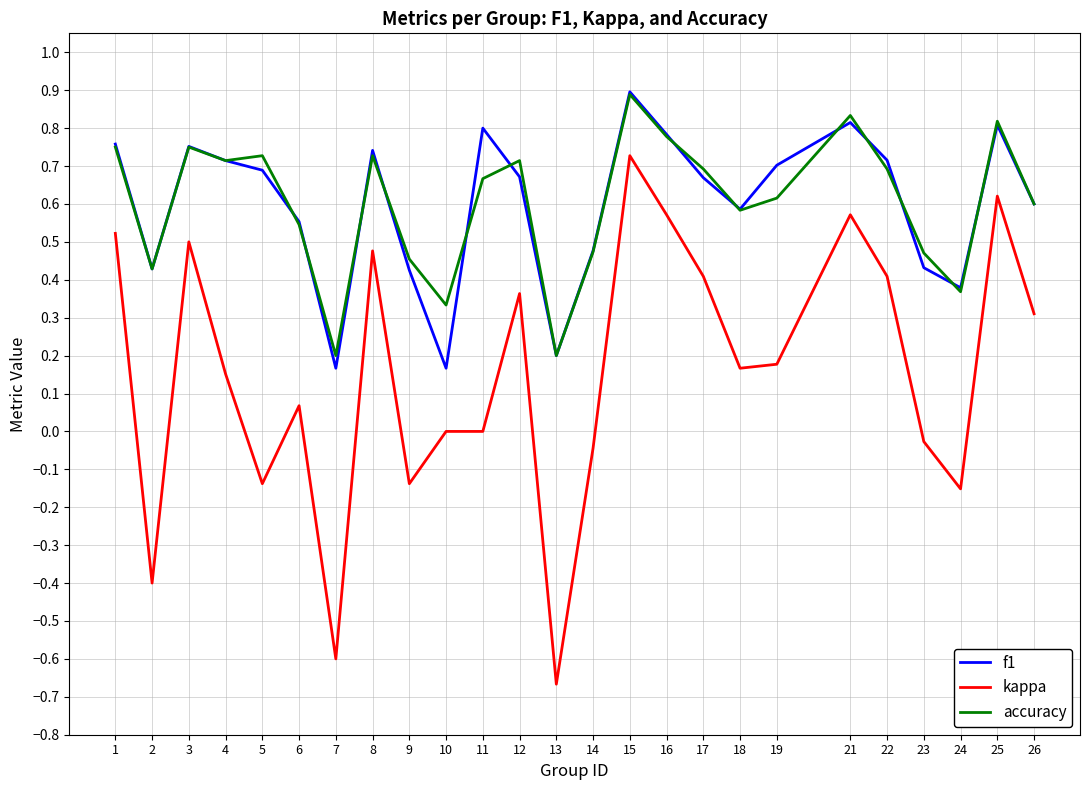

Is the value of accuracy at 11 greater than the value of f1 at 9?

Yes